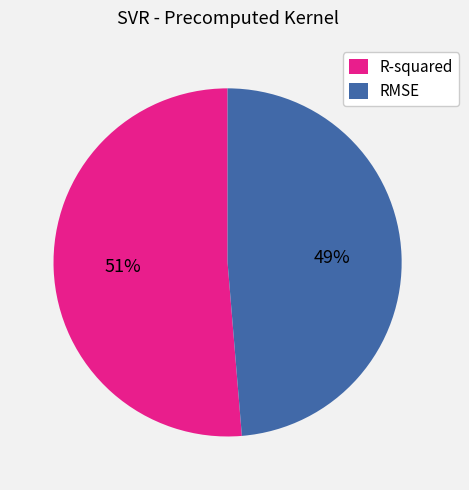

Rank the categories by value from highest to lowest.

R-squared, RMSE